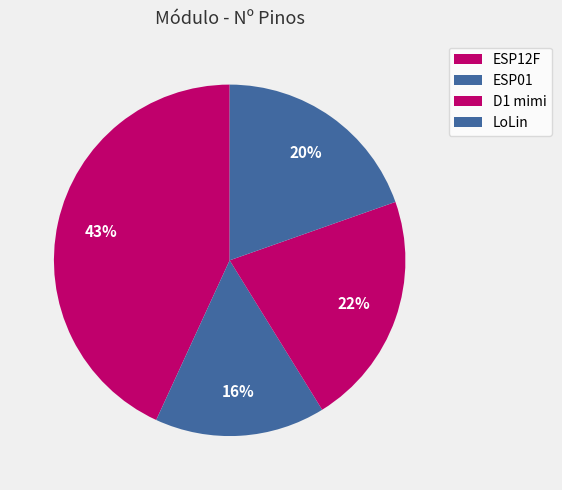

To the nearest percent, what portion does LoLin represent?

20%